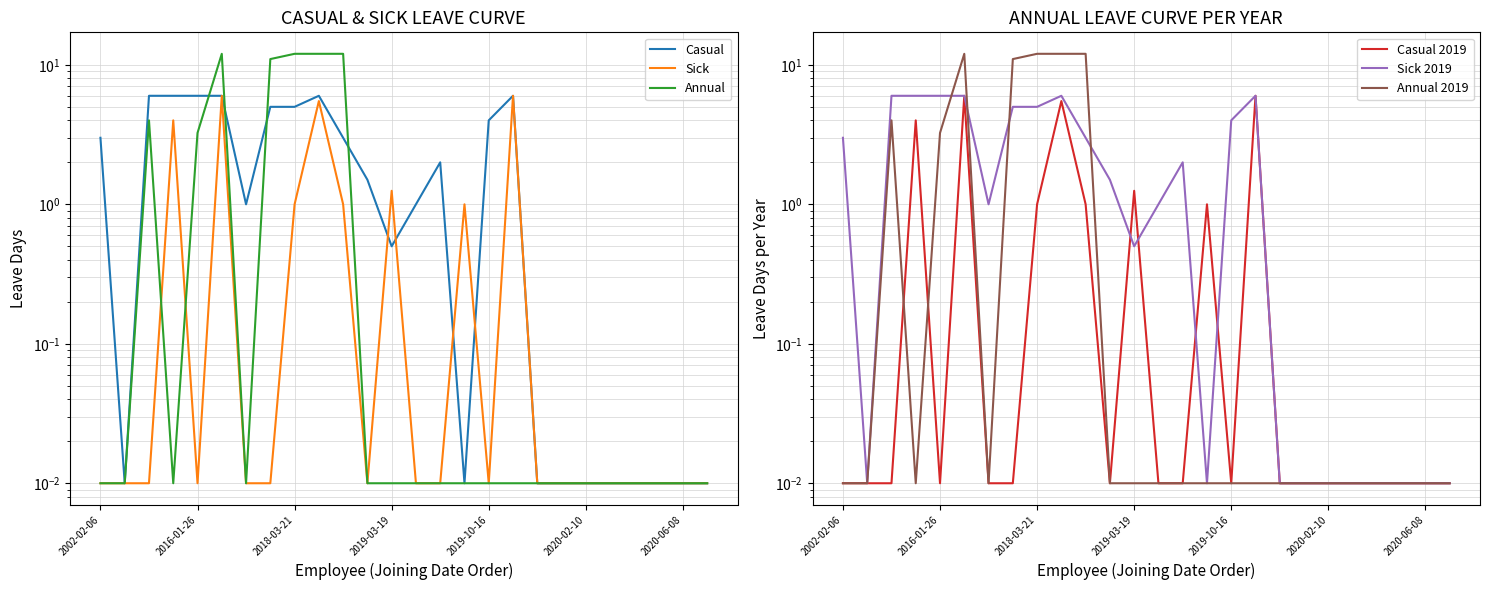

How many interior local peaks does the Annual 2019 series have?

2